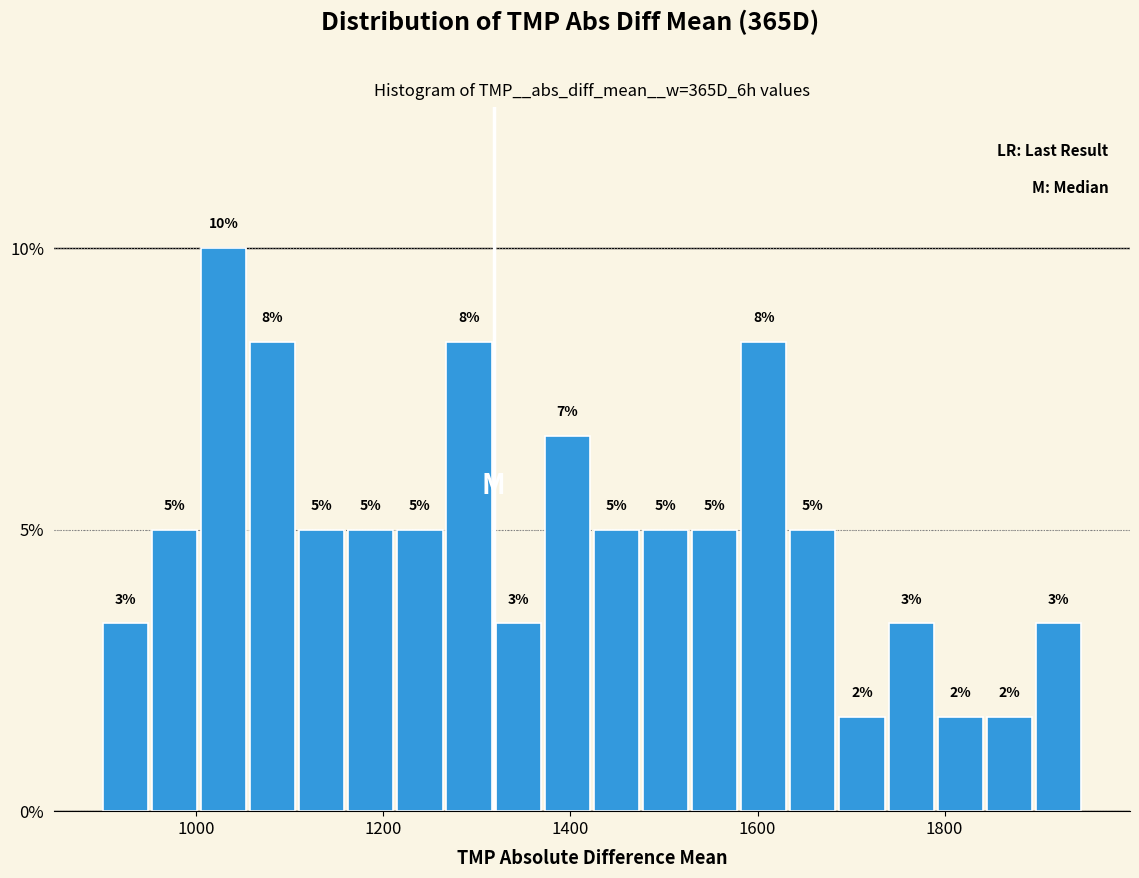

Read against the x-axis, roughly where is the centre of the tallest bar?

1020